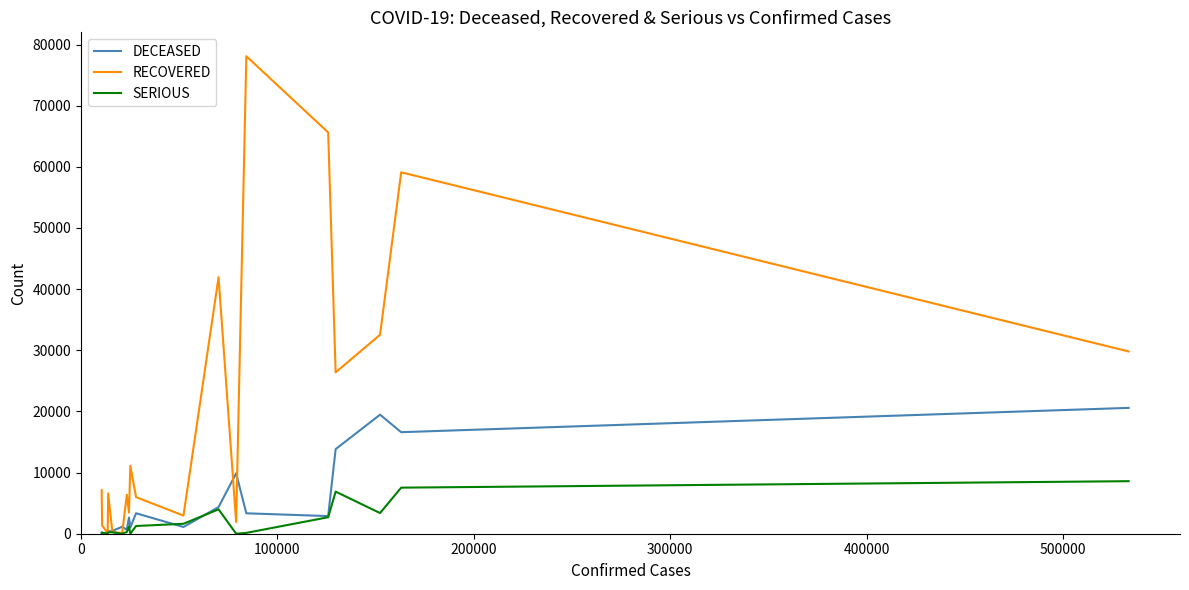

List the series in order of their overall mean, lowest first.

SERIOUS, DECEASED, RECOVERED